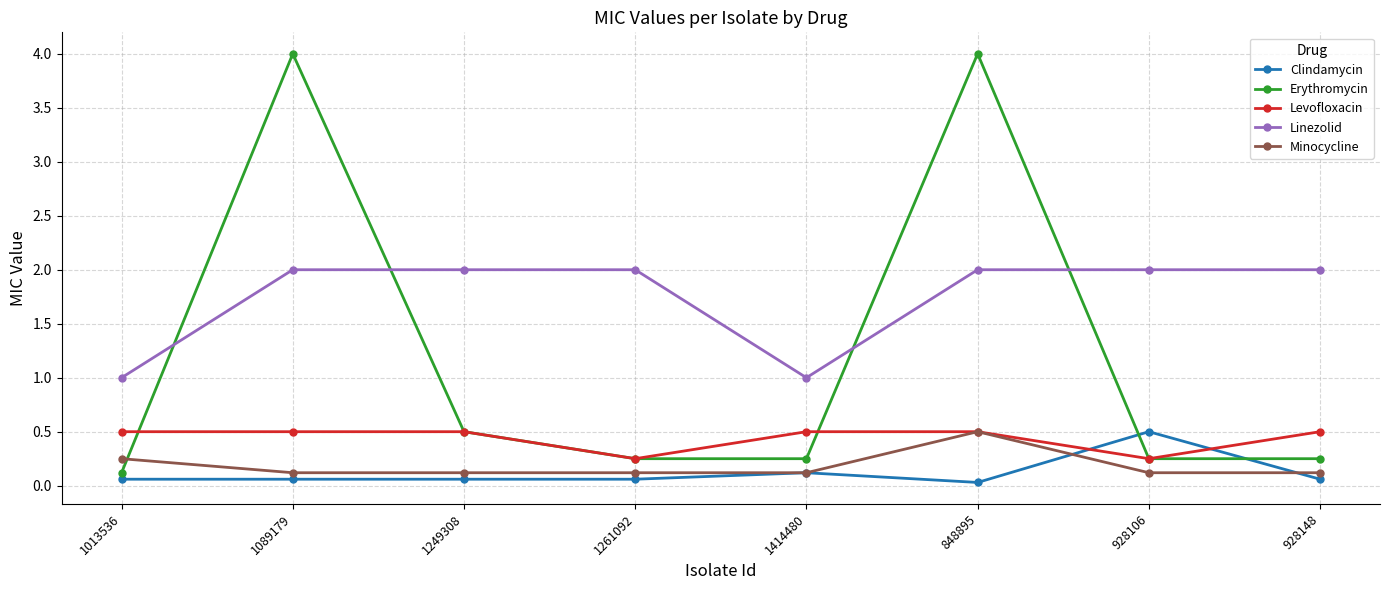

Where is the first local maximum for Erythromycin?

1089179